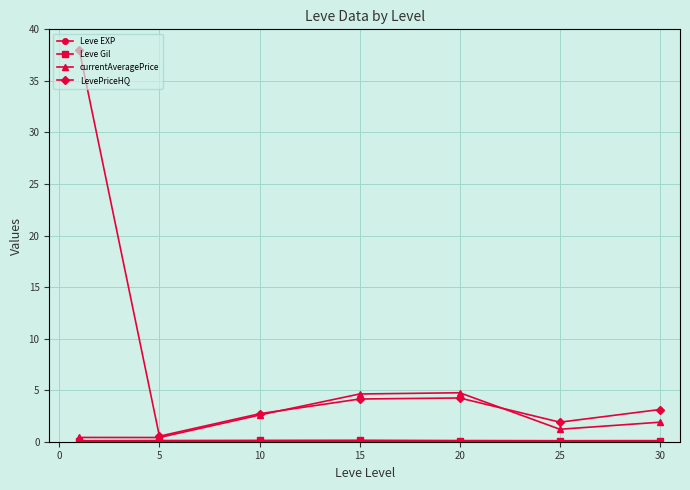

Which series has the widest spread of values?

LevePriceHQ